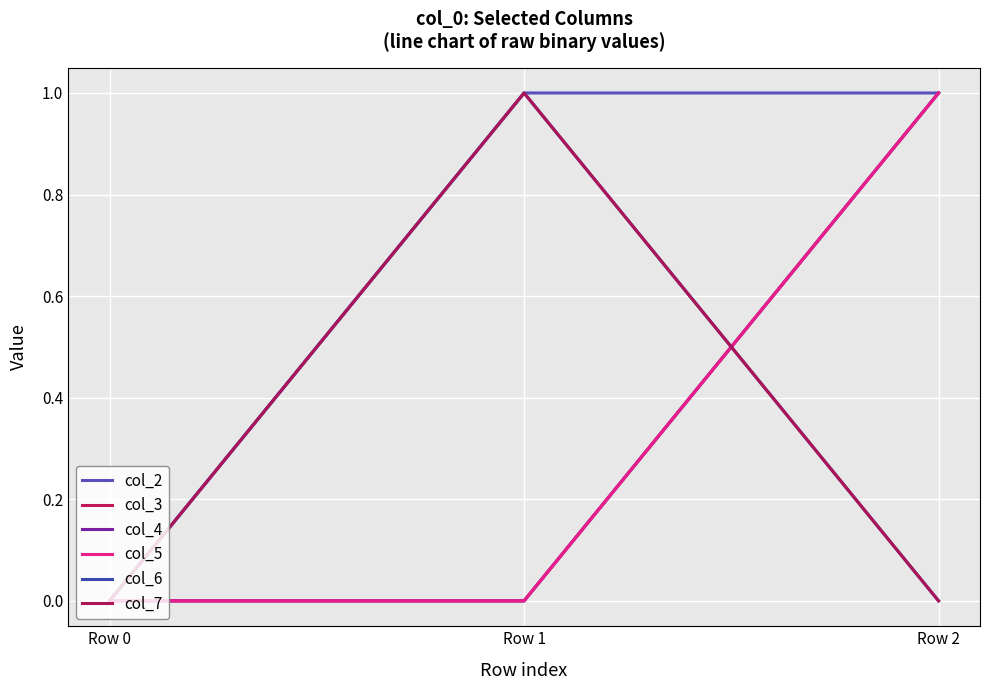

Is this an area chart (filled region under the line)?

No